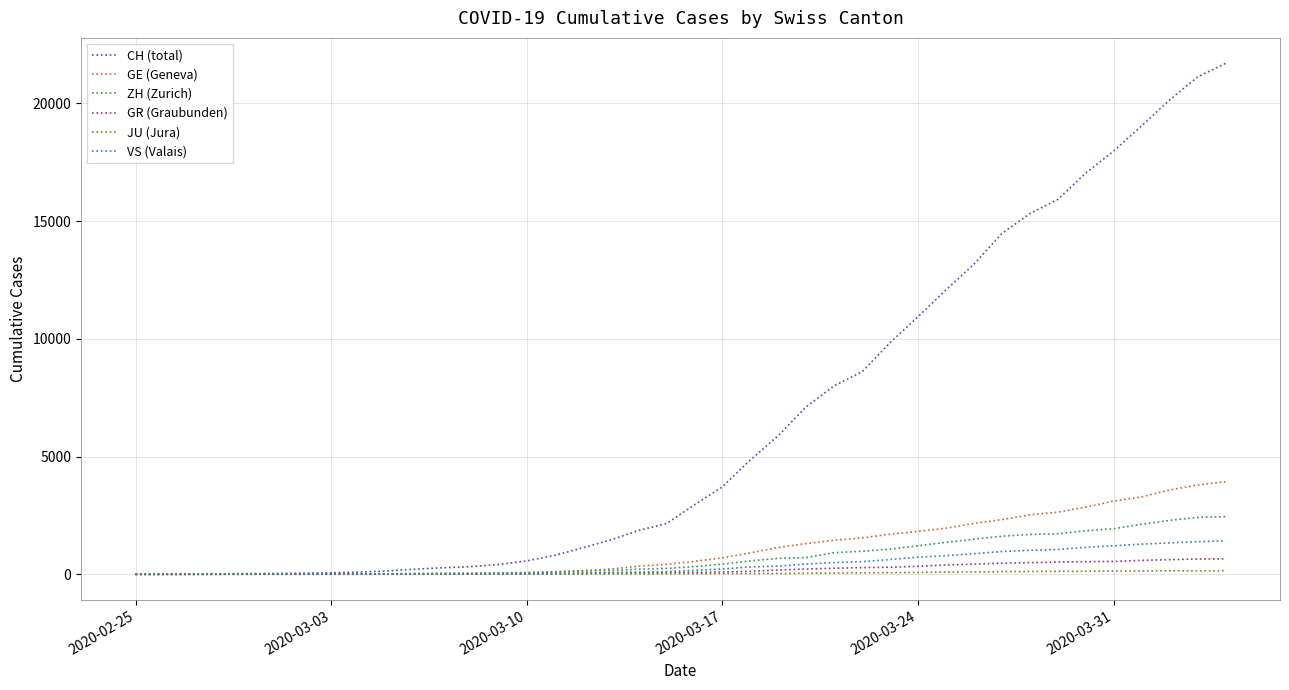

How many lines are shown in the chart?

6